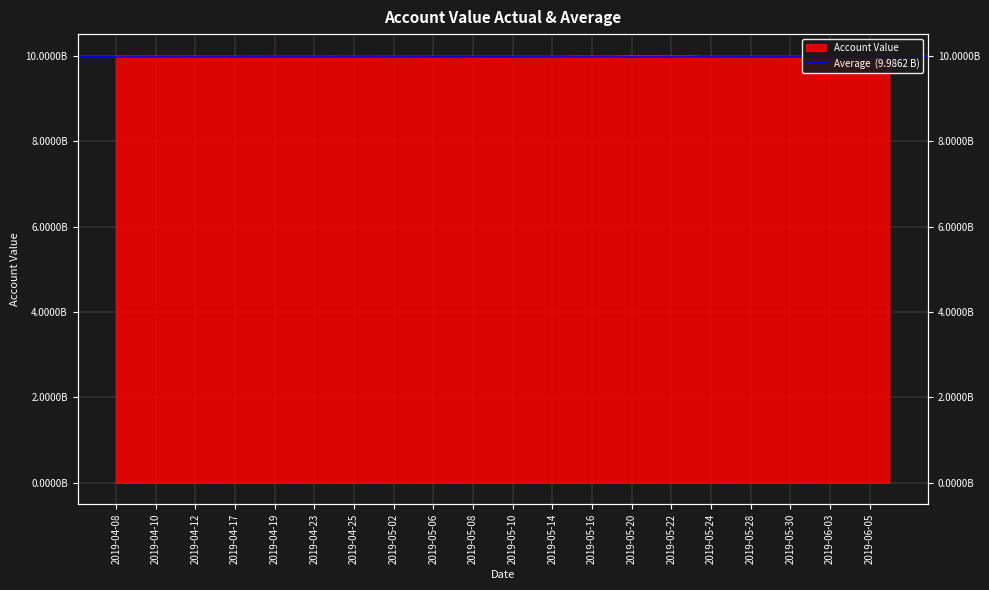

List the labels in order of value, largest first.

2019-05-21, 2019-05-20, 2019-05-23, 2019-05-22, 2019-05-16, 2019-05-15, 2019-04-08, 2019-05-17, 2019-04-11, 2019-04-09, 2019-04-12, 2019-04-10, 2019-04-16, 2019-04-24, 2019-04-17, 2019-04-19, 2019-04-26, 2019-04-25, 2019-04-18, 2019-04-23, 2019-04-22, 2019-05-14, 2019-05-02, 2019-05-27, 2019-05-29, 2019-05-13, 2019-05-03, 2019-05-24, 2019-05-28, 2019-05-07, 2019-05-30, 2019-05-08, 2019-05-10, 2019-05-06, 2019-05-09, 2019-05-31, 2019-06-05, 2019-06-06, 2019-06-04, 2019-06-03